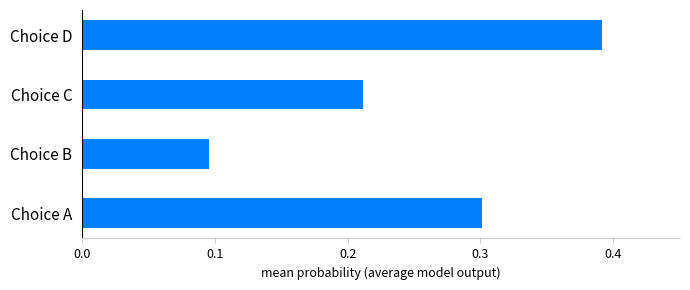

List the labels in order of value, smallest first.

Choice B, Choice C, Choice A, Choice D